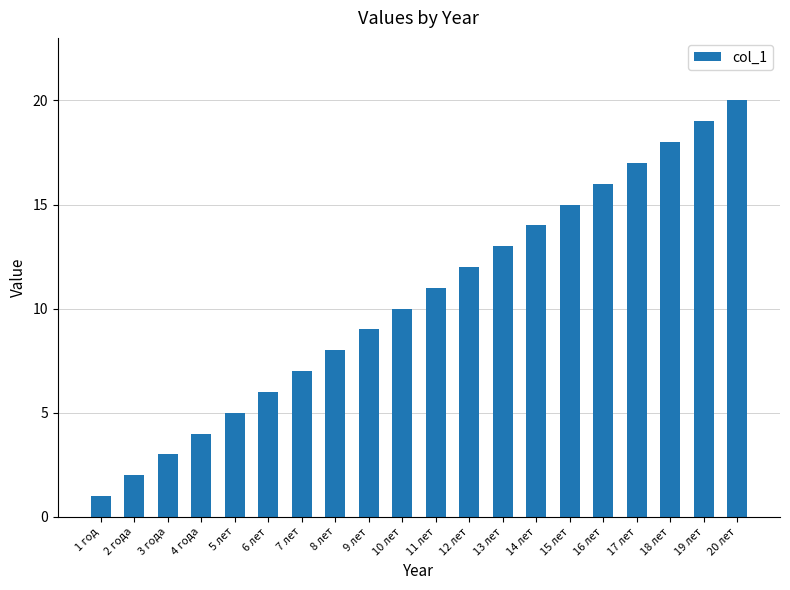

Where is the data nearest to the value 10?

10 лет